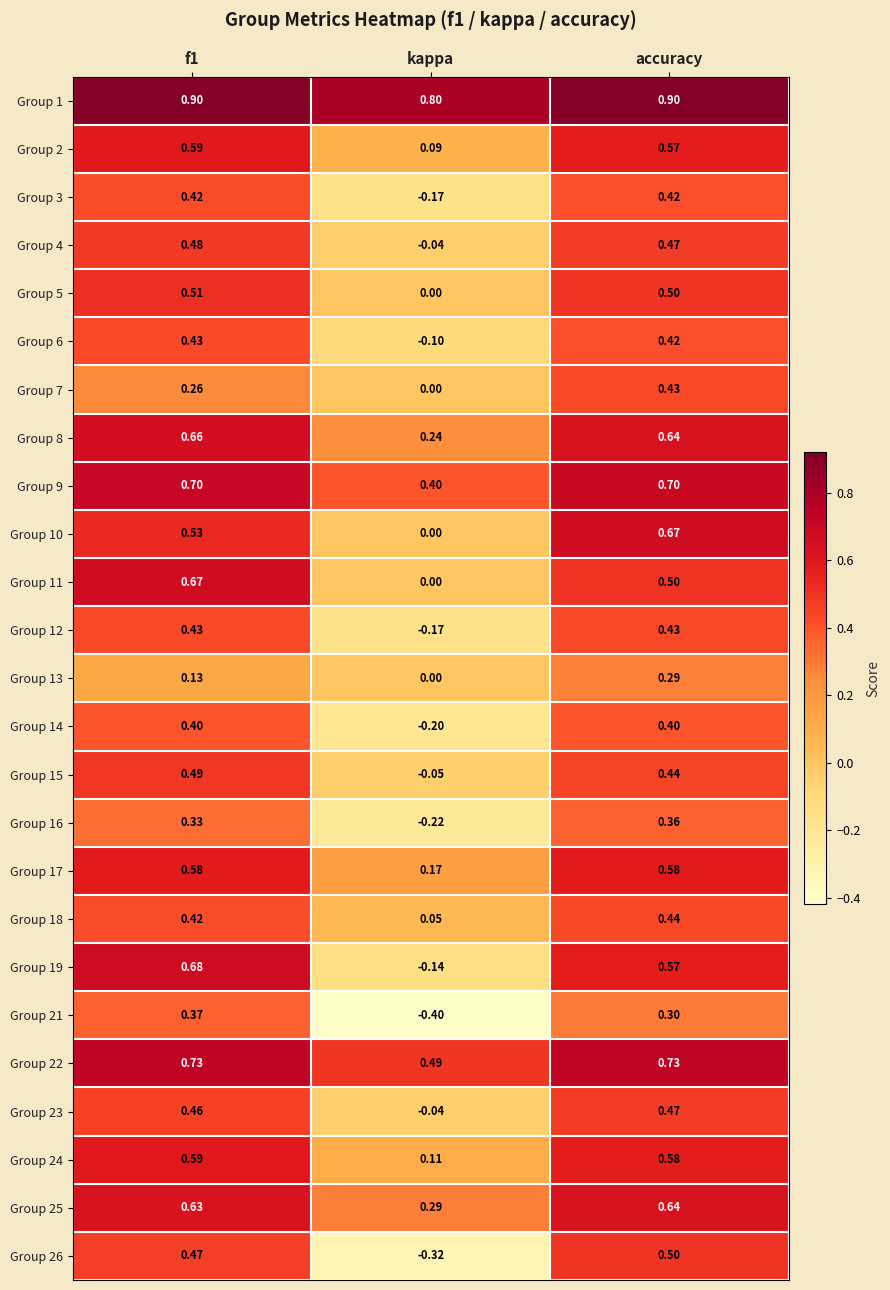

Count the number of categories in the chart.

3